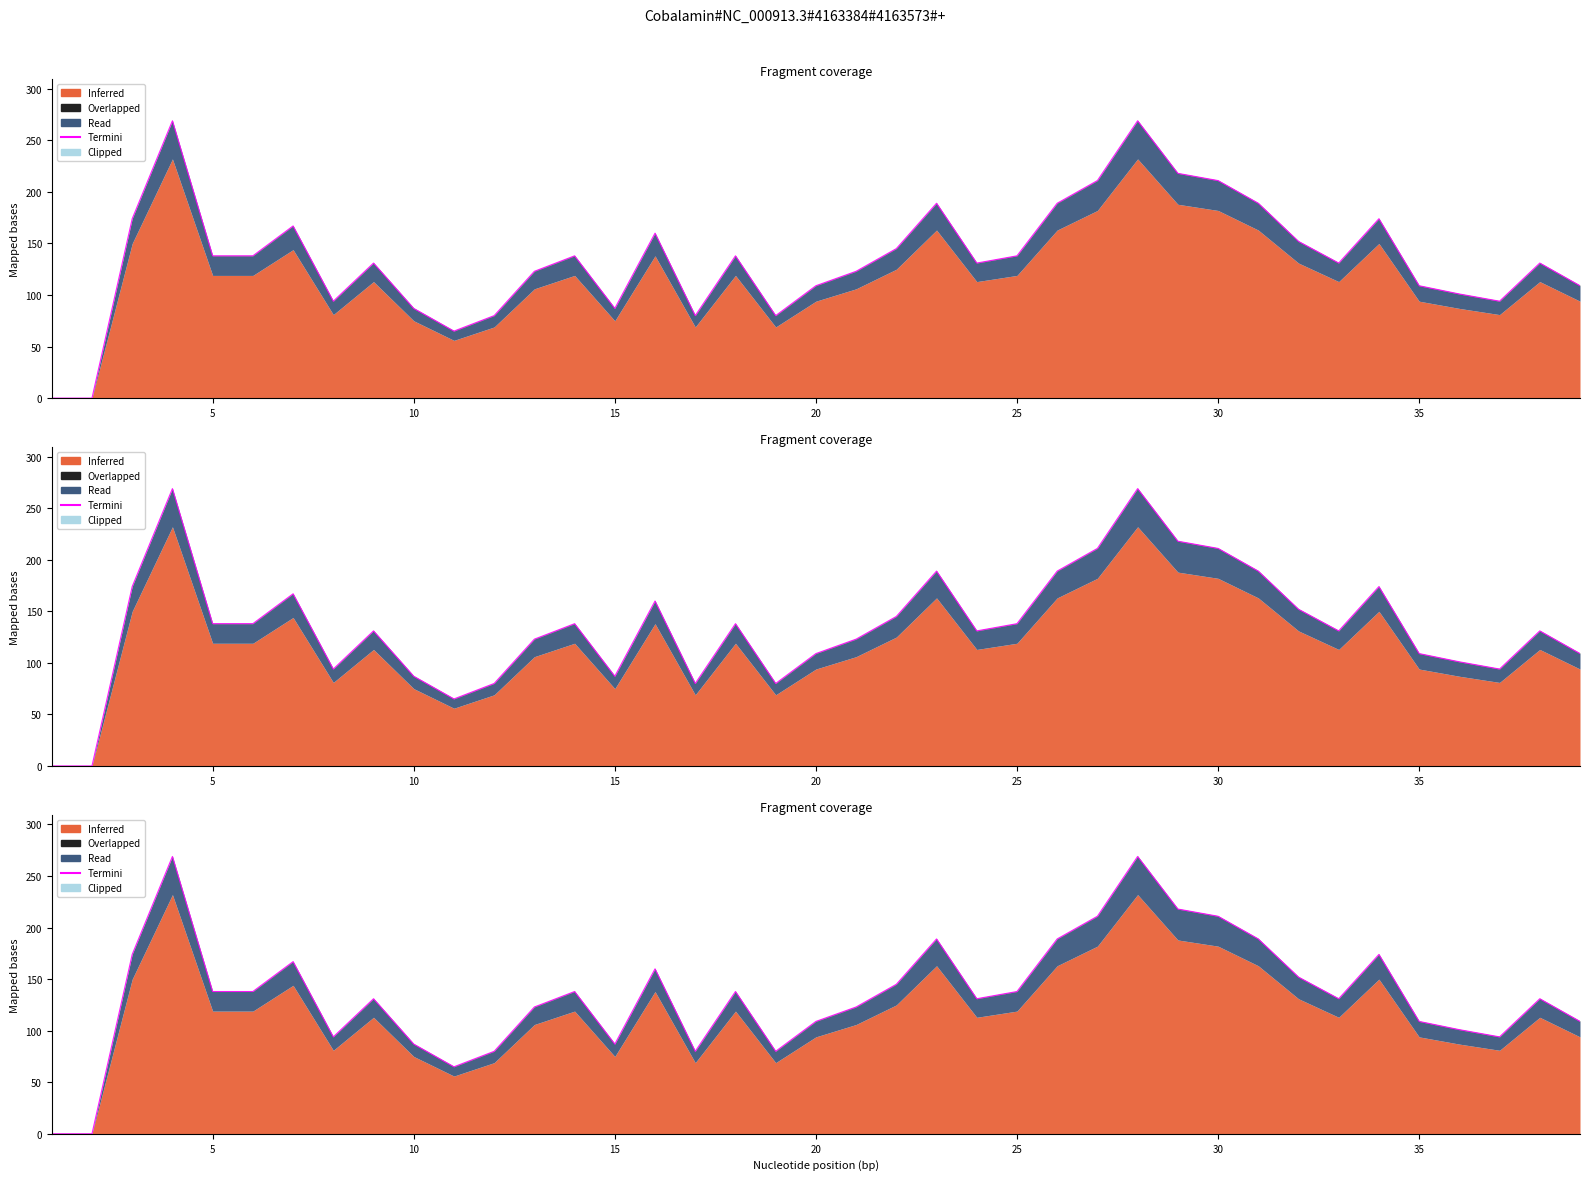

The value at 10 is 118. True or false?

False